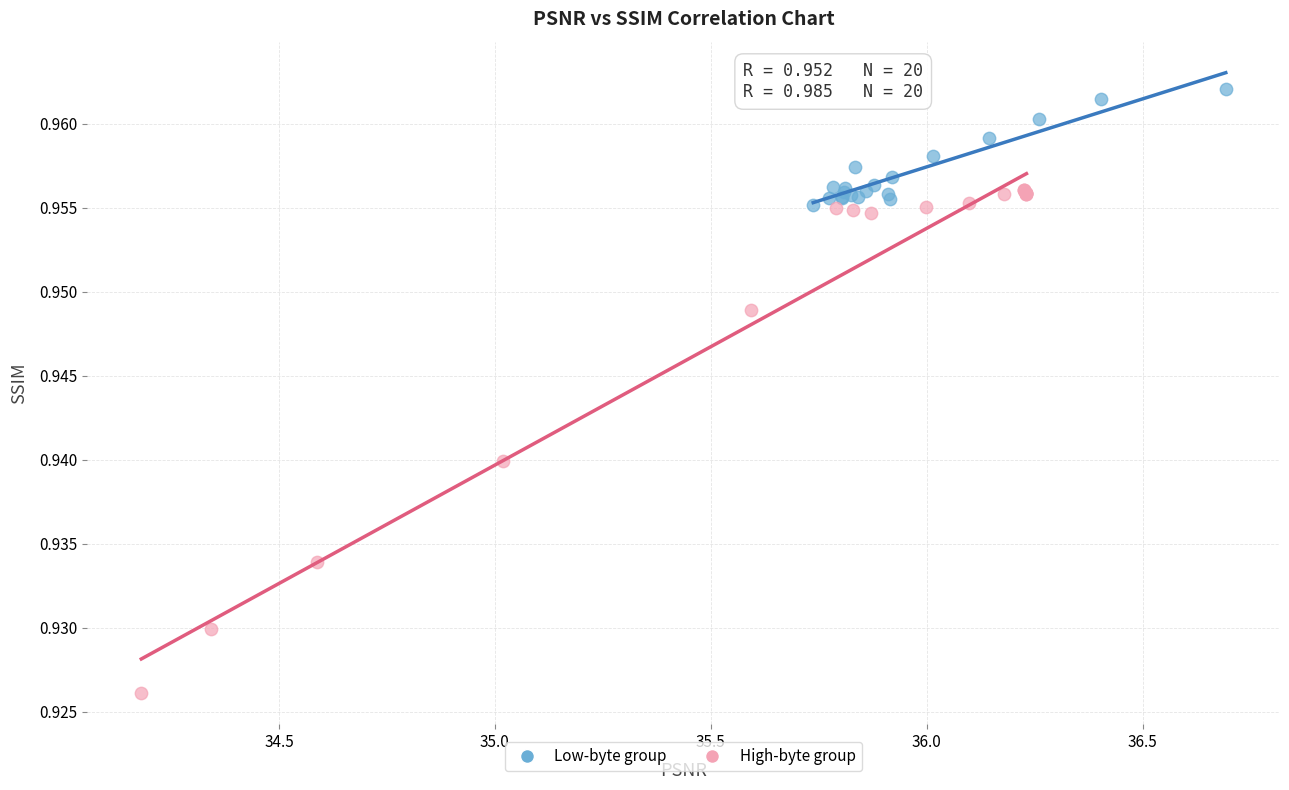

Which series has the largest Y range (max minus min)?

High-byte group